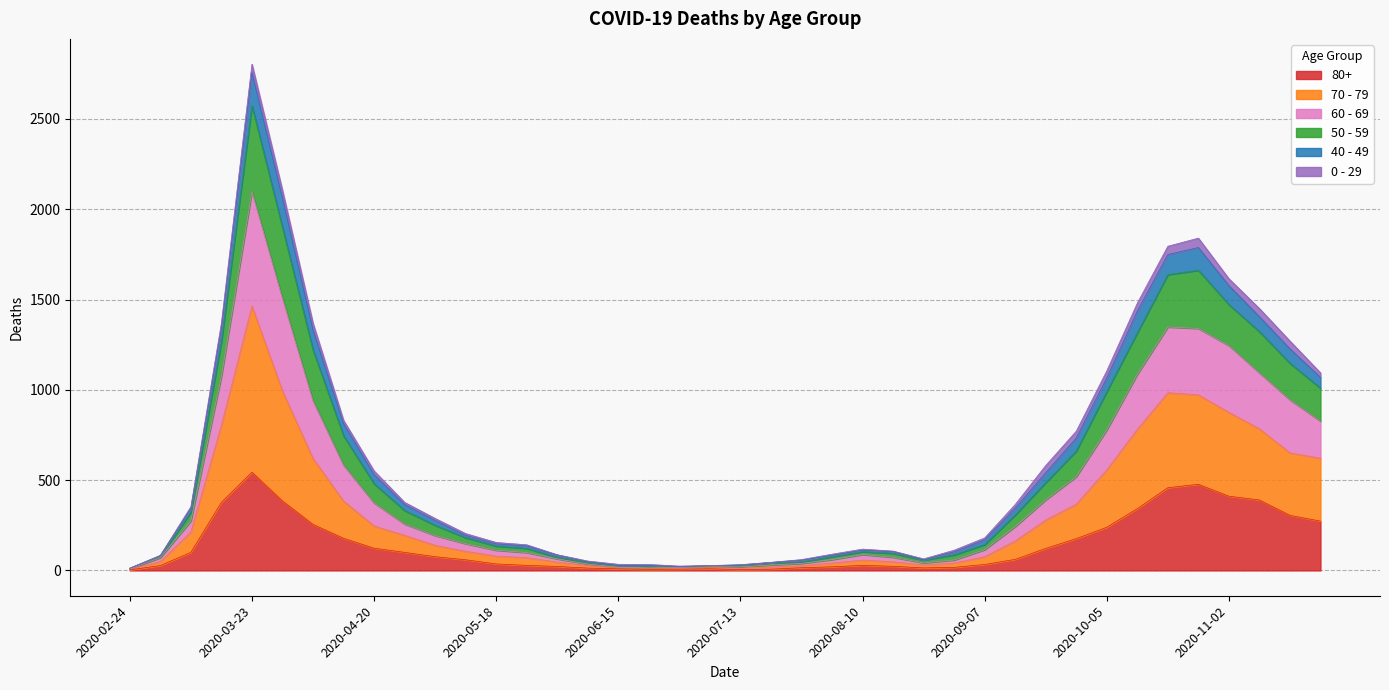

At how many categories does at least one series exceed 1884?

2